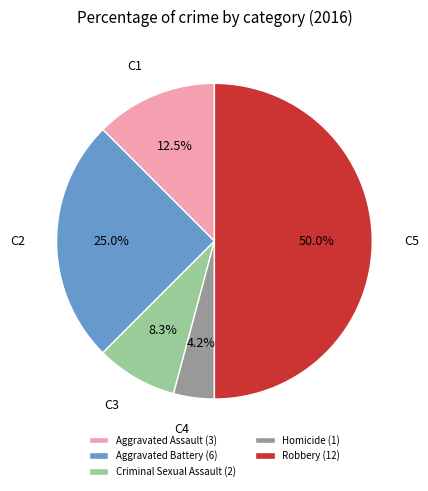

Approximately how many times larger is the value at Aggravated Assault (3) compared to Aggravated Battery (6)?

0.5